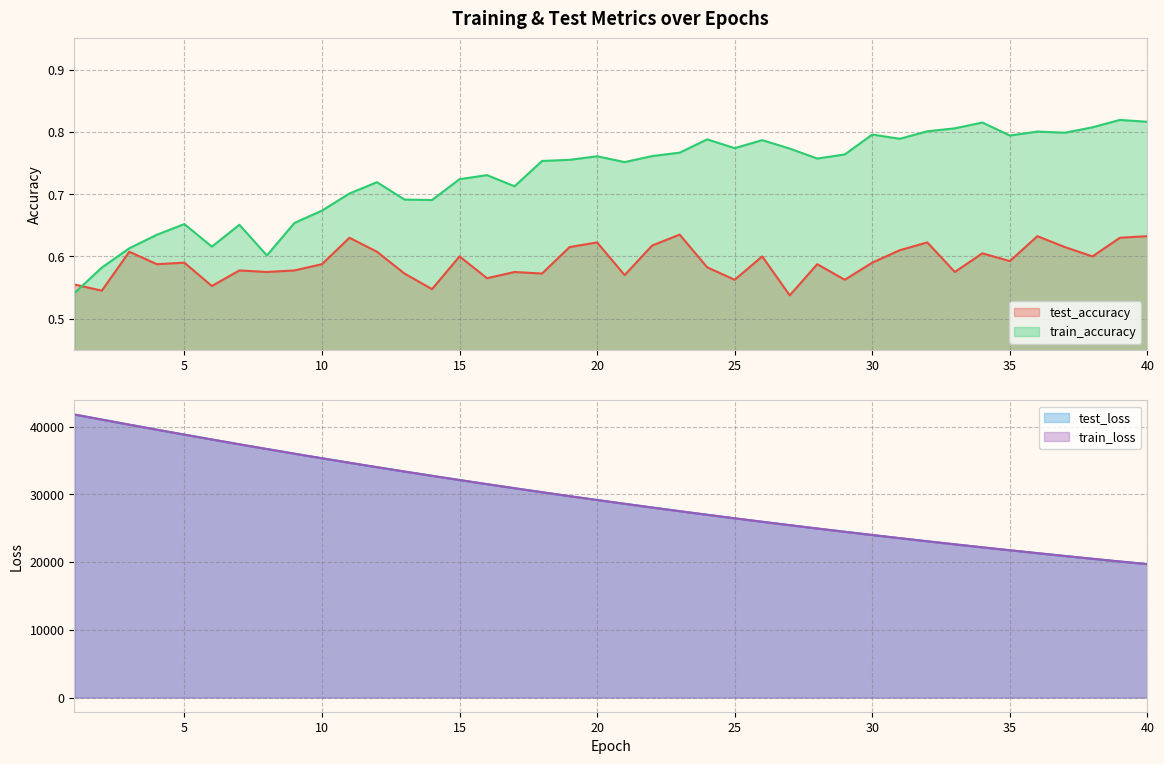

How many data points does each series have?

40